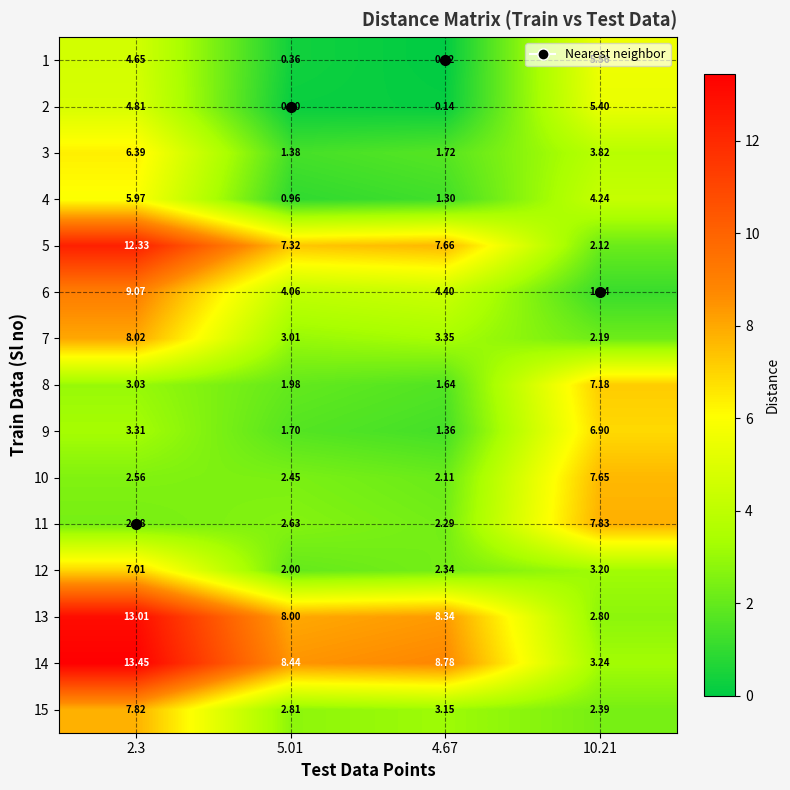

At how many categories does at least one series exceed 1?

4